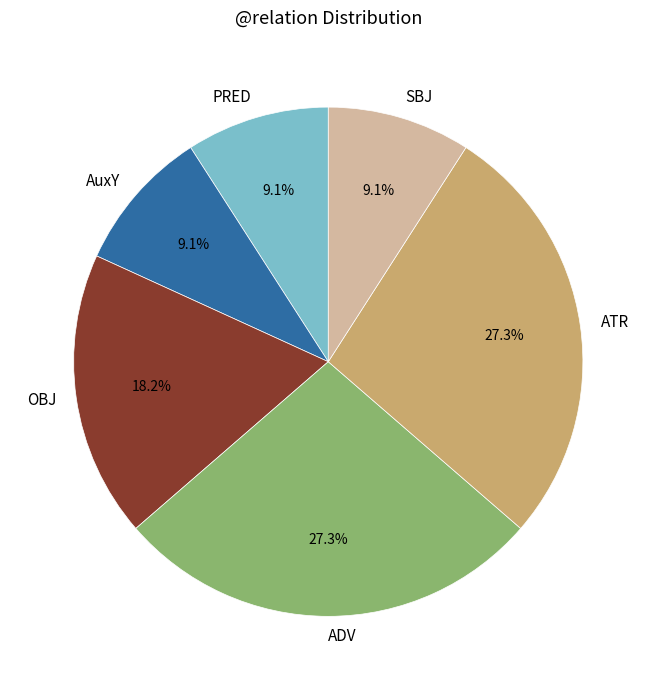

To the nearest percent, what portion does PRED represent?

9%